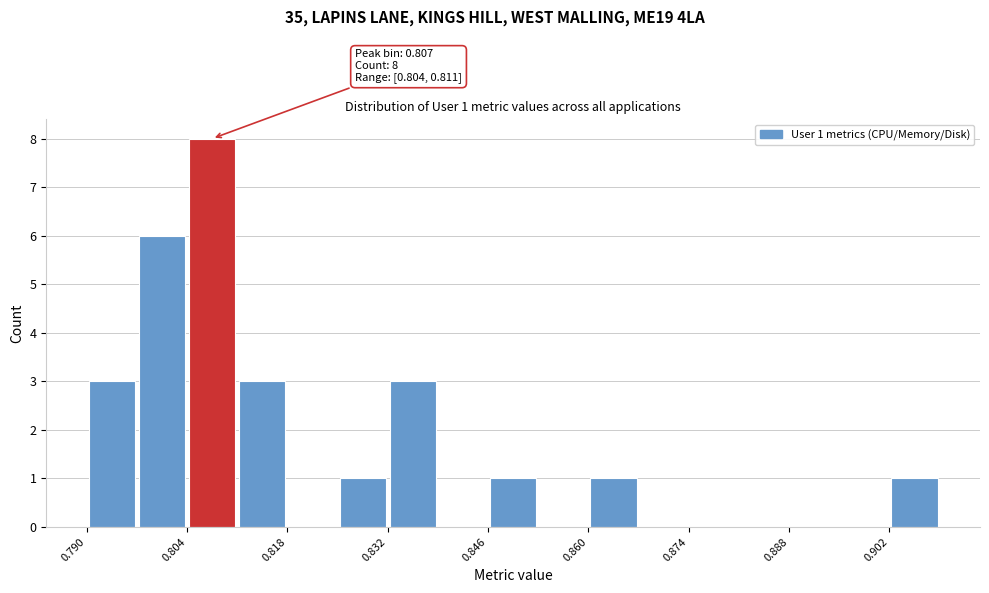

Around what value on the x-axis is the tallest bar? Give the approximate position of its centre, as read against the axis.

0.808